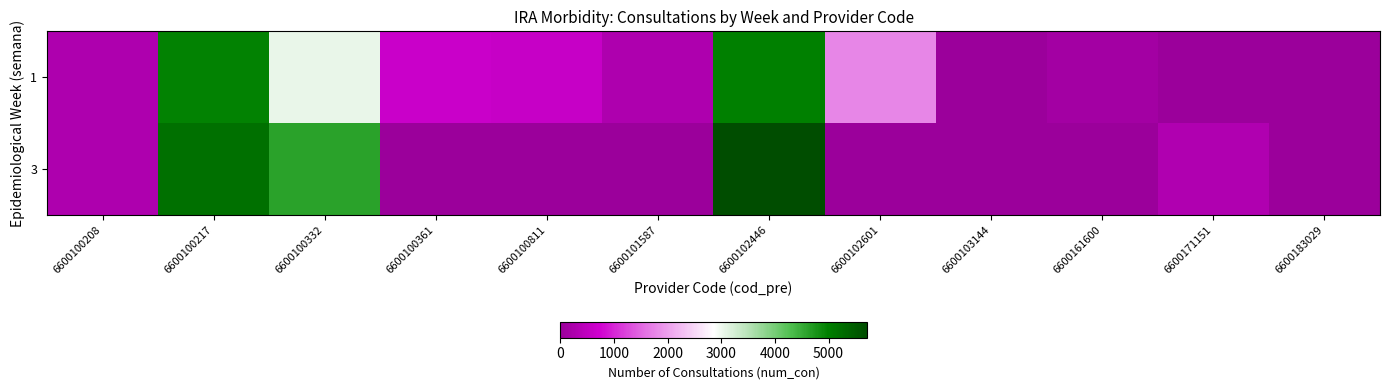

Rank the series by their maximum value, from highest to lowest.

3, 1